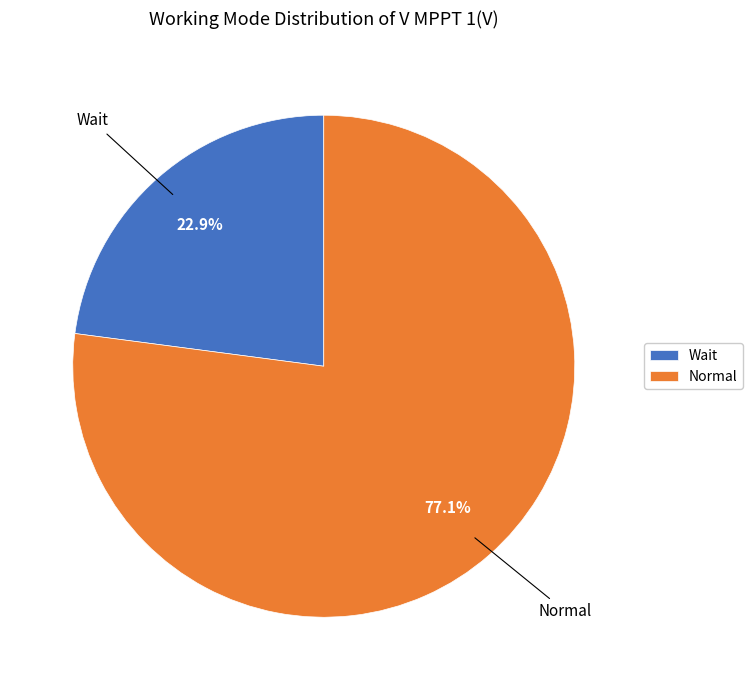

Count the number of slices in the pie.

2